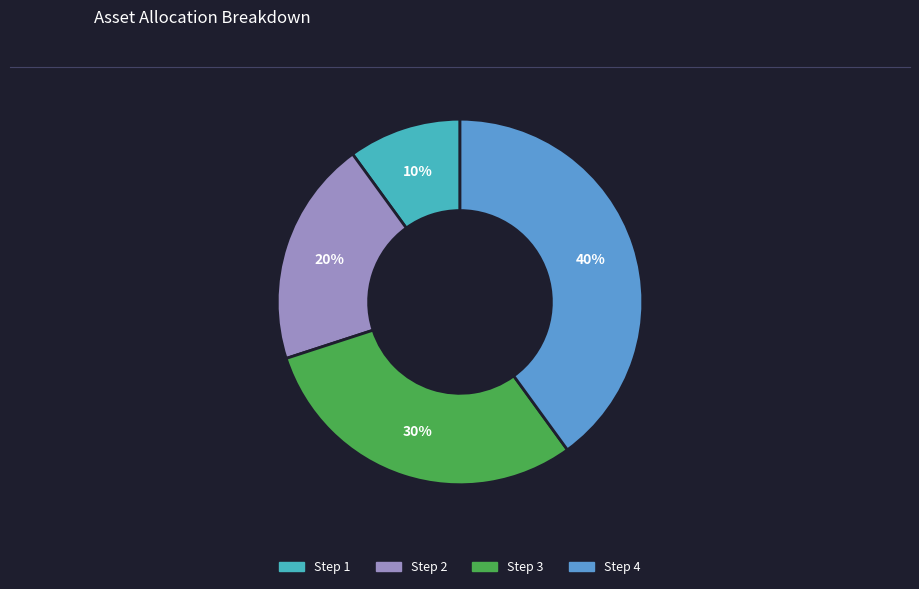

How many slices are in this pie chart?

4